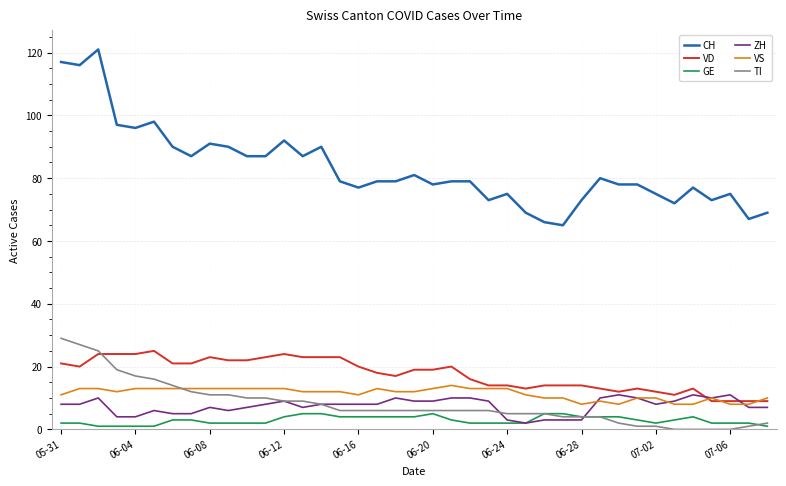

True or false: GE and CH intersect in this chart.

False